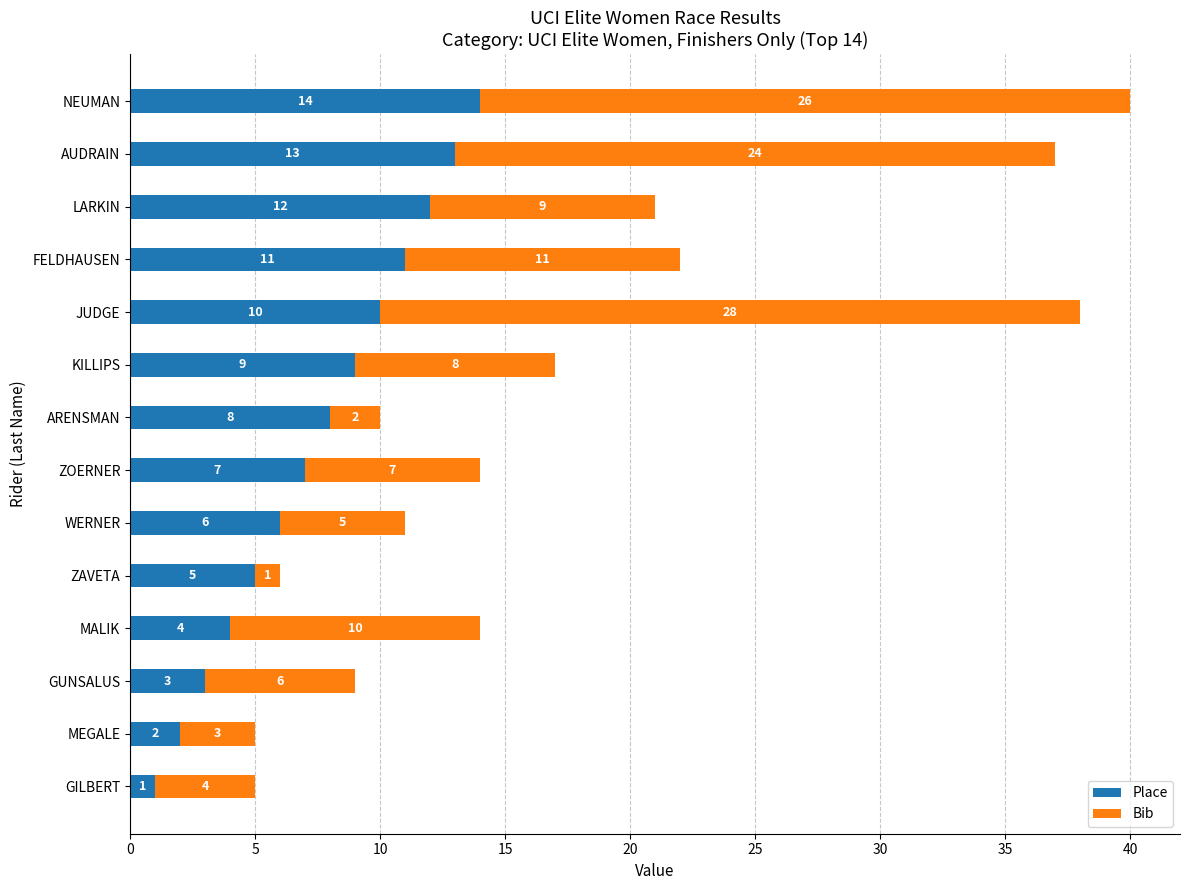

What is the approximate value of Place at FELDHAUSEN, to the nearest 5?

10